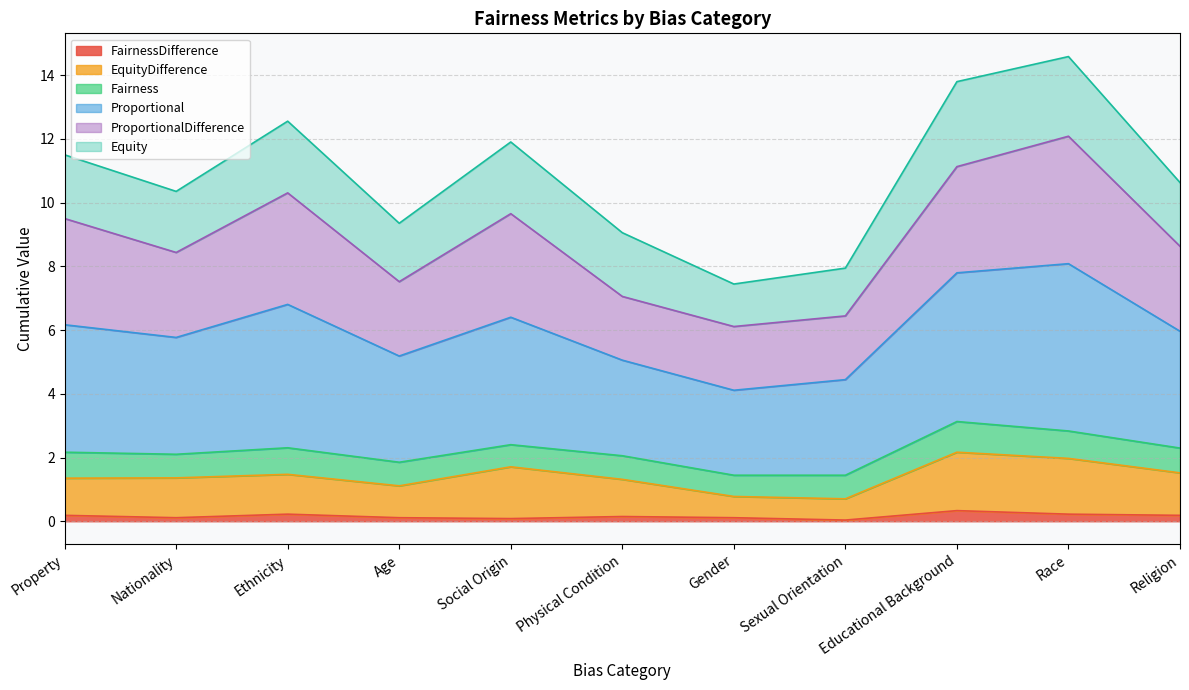

What are all the series names shown in the legend?

FairnessDifference, EquityDifference, Fairness, Proportional, ProportionalDifference, Equity